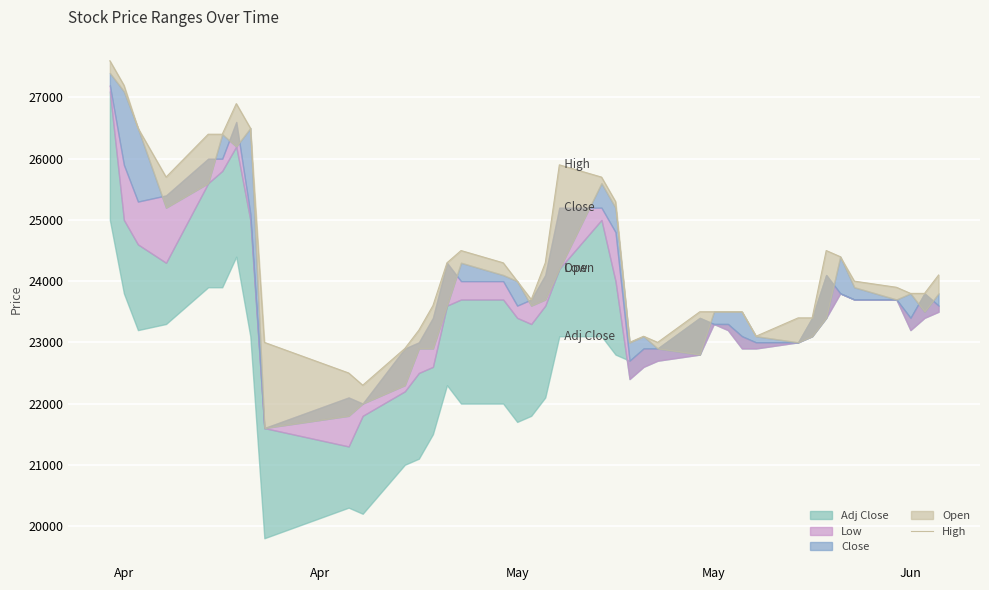

What is the sum of all values?

974200